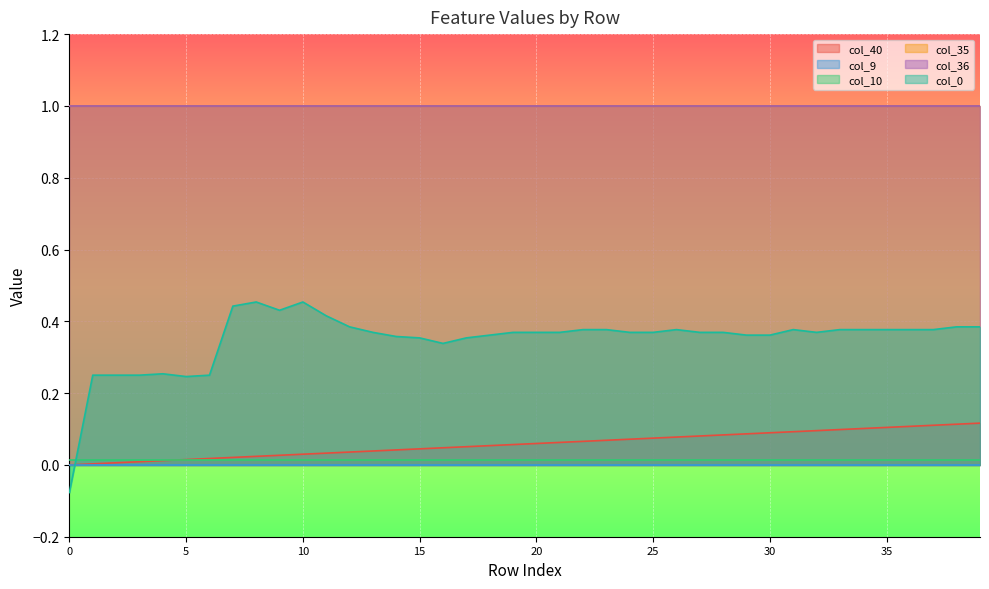

How many lines are shown in the chart?

6